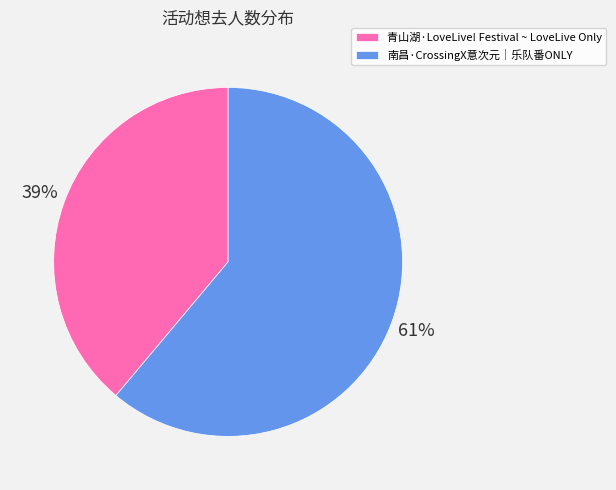

How many segments does this pie chart have?

2